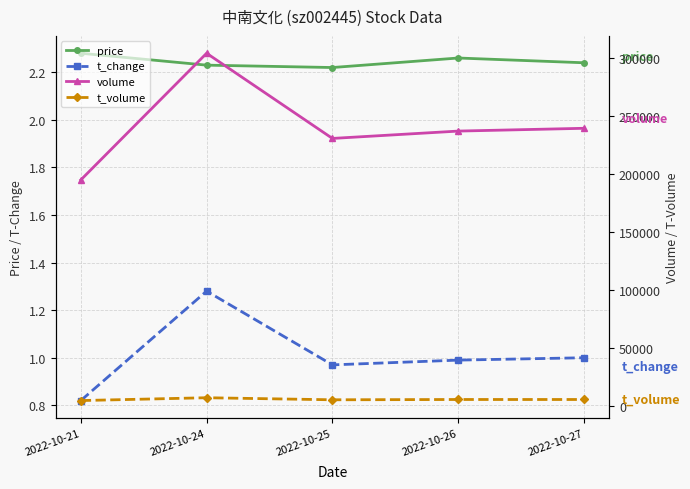

List the series in order of their peak value, highest first.

volume, t_volume, price, t_change